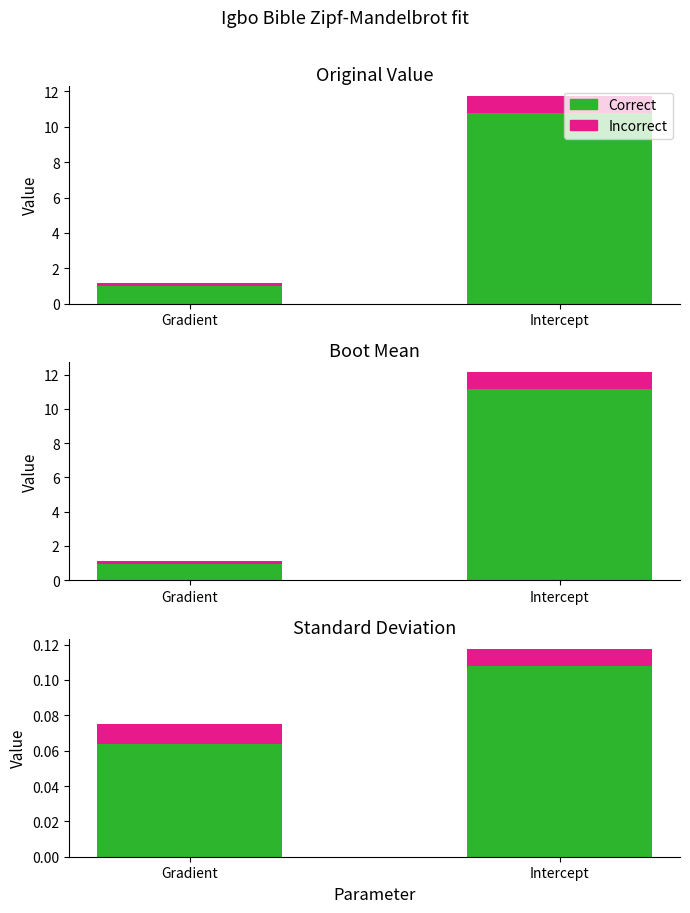

What are all the series names shown in the legend?

Correct, Incorrect